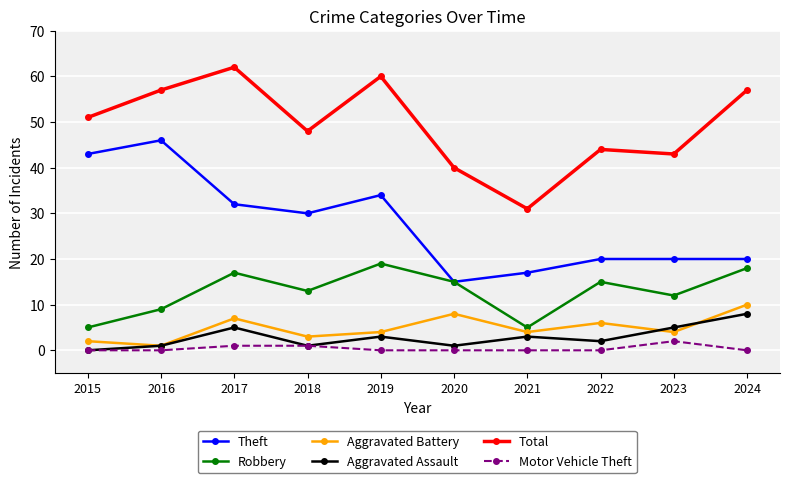

Is it true that Theft equals 27 at 2020?

False